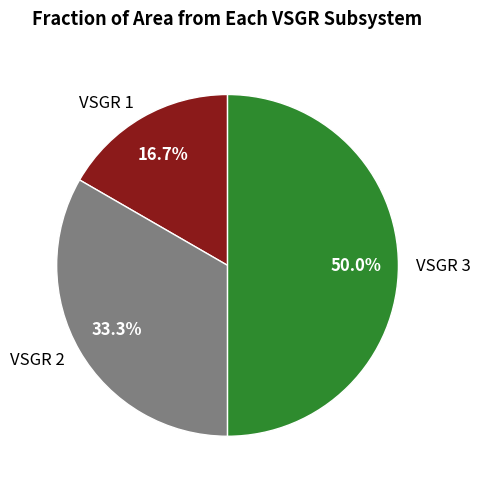

Does VSGR 2 represent more than half of the total?

No